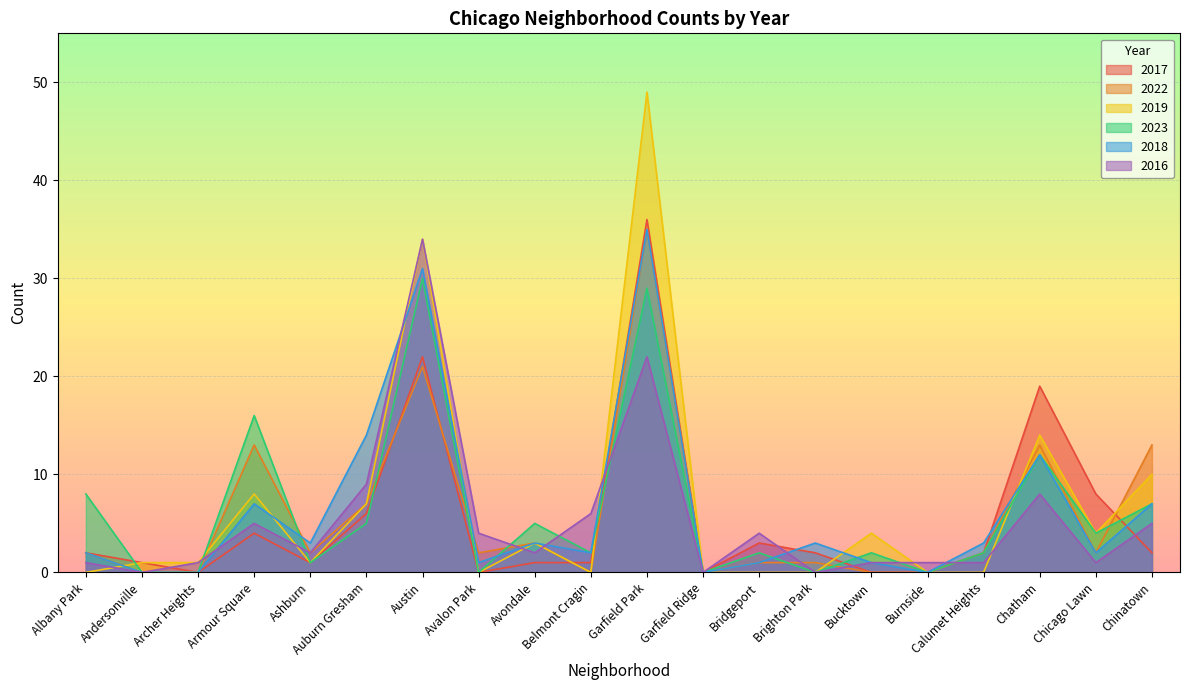

Between Albany Park and Armour Square, which is larger?

Armour Square